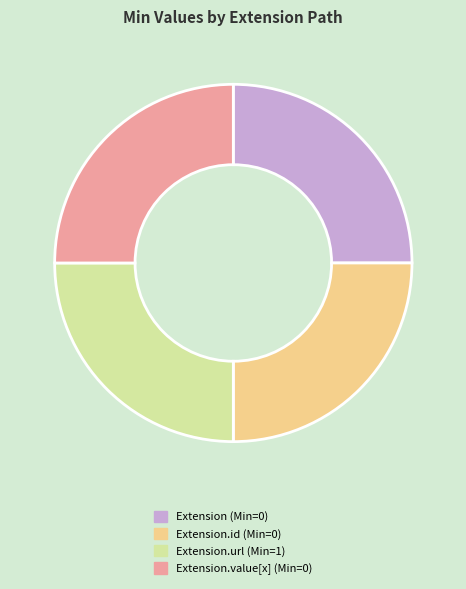

What is the ratio of the value at Extension.id (Min=0) to the value at Extension.url (Min=1)?

1.0